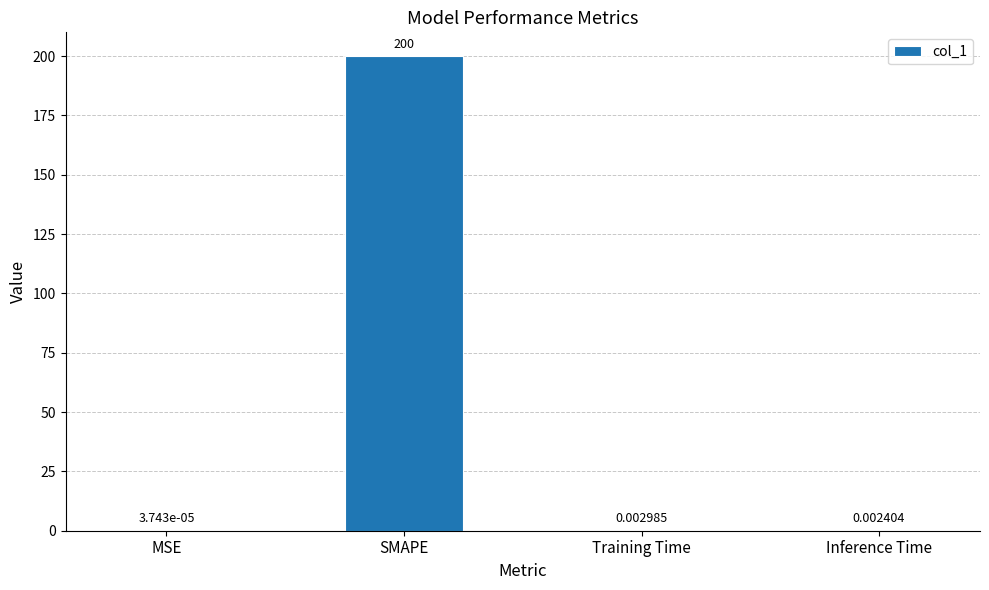

Where is the data nearest to the value 100?

Training Time